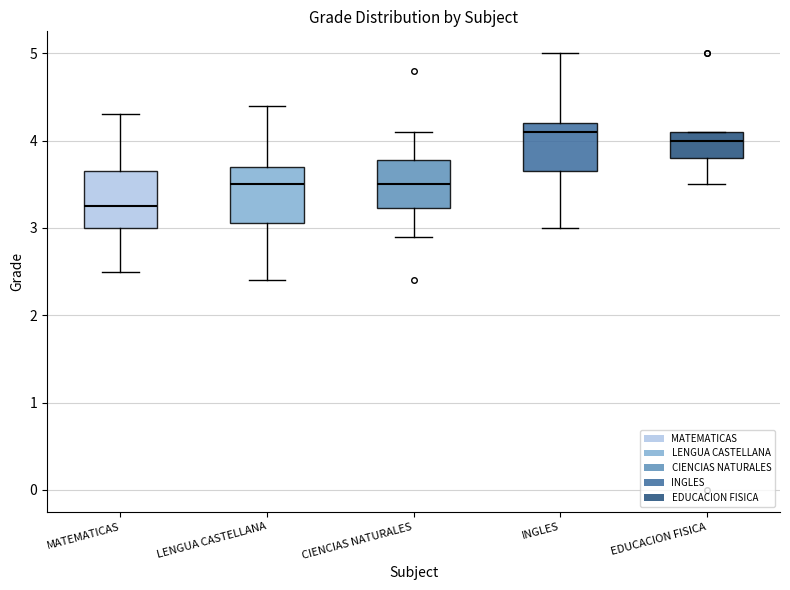

Which box has the lowest median line?

MATEMATICAS